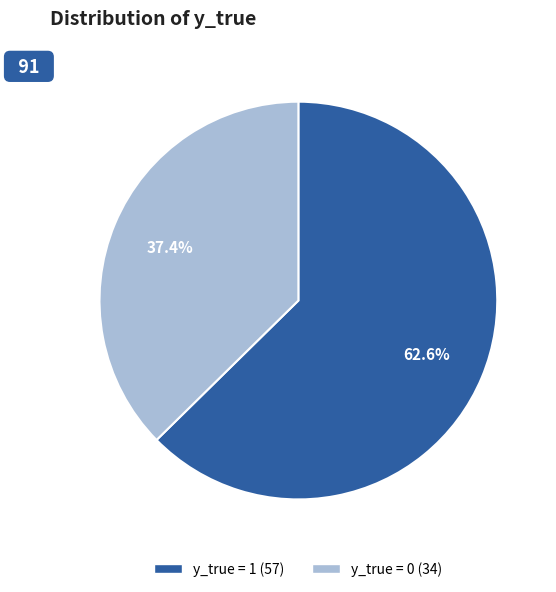

Do y_true = 1 and y_true = 0 together represent more than half of the pie?

Yes